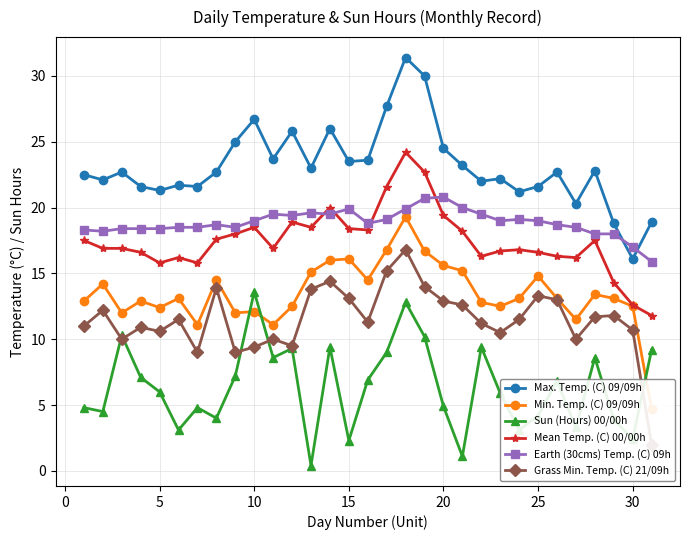

In Sun (Hours) 00/00h, how many points are higher than both neighbors (excluding endpoints)?

9